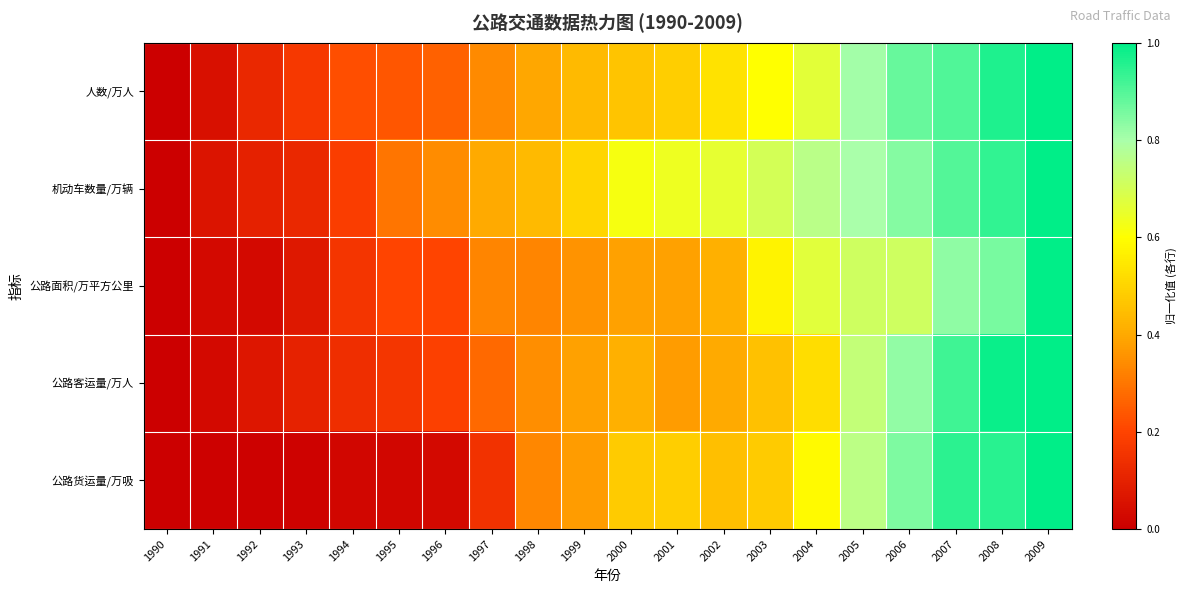

Rank the series by their maximum value, from highest to lowest.

人数/万人, 机动车数量/万辆, 公路面积/万平方公里, 公路客运量/万人, 公路货运量/万吸